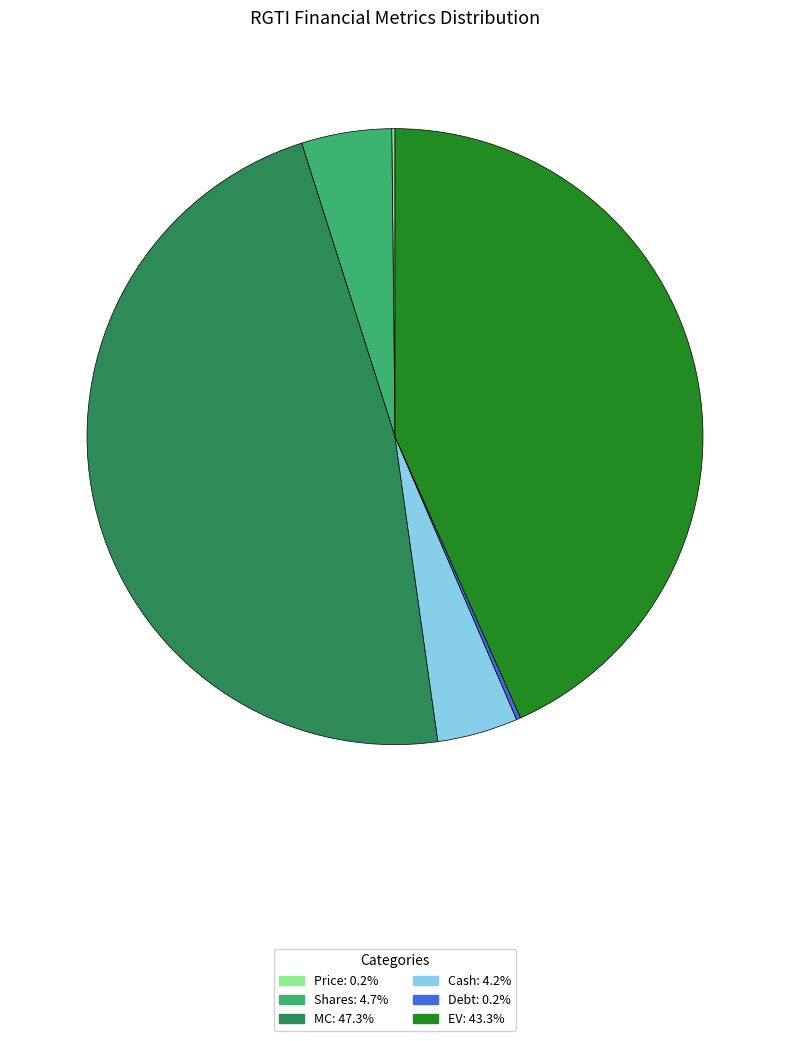

What is the ratio of the value at EV: 43.3% to the value at Shares: 4.7%?

9.2